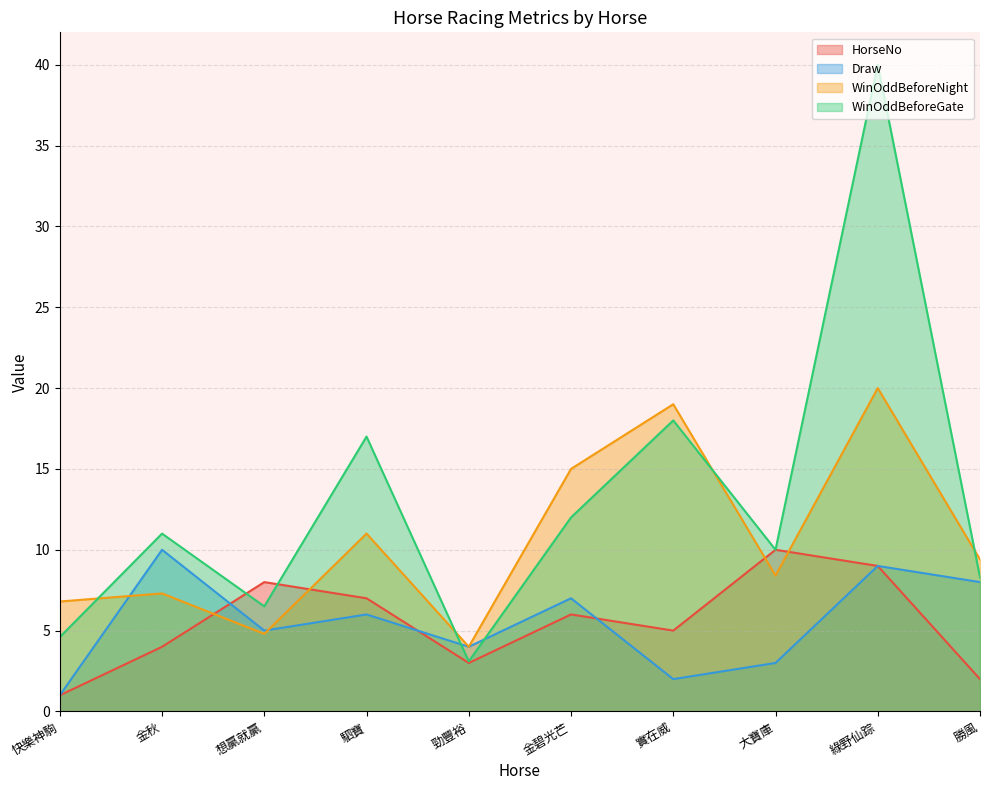

Which series has the largest range (max minus min)?

WinOddBeforeGate